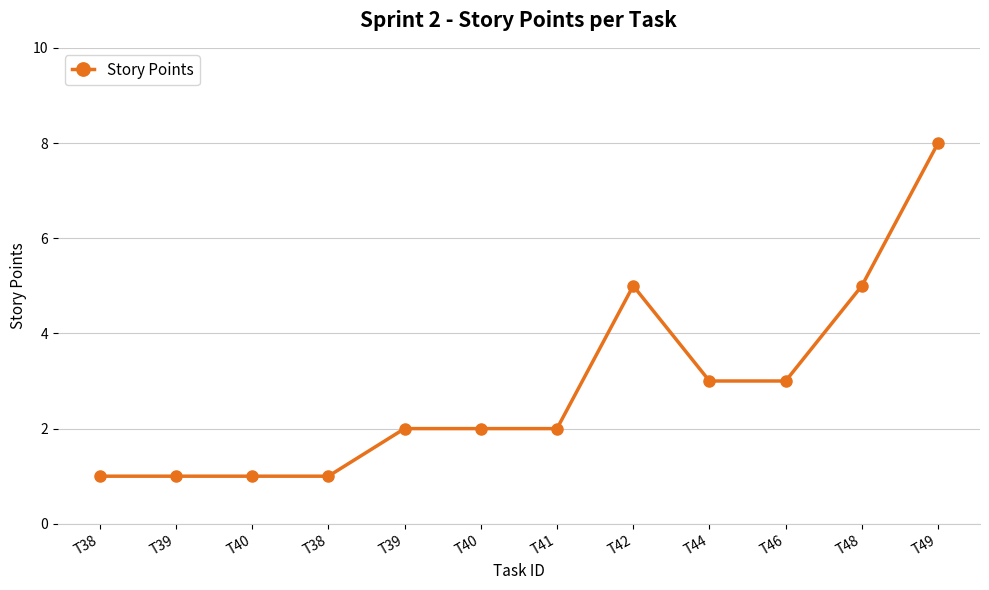

Does the chart have visible grid lines?

Yes